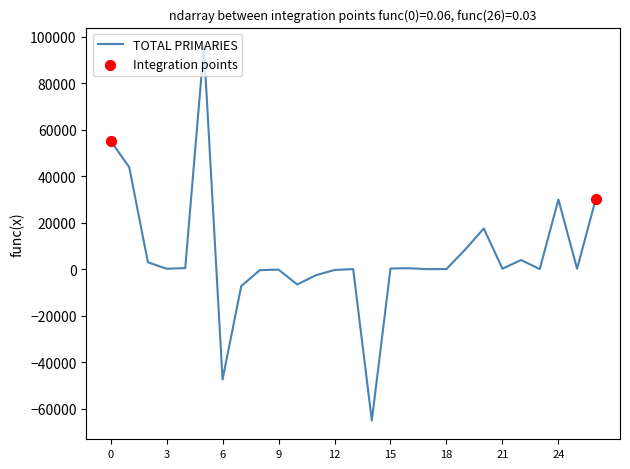

What is the greatest value displayed?

95862.7